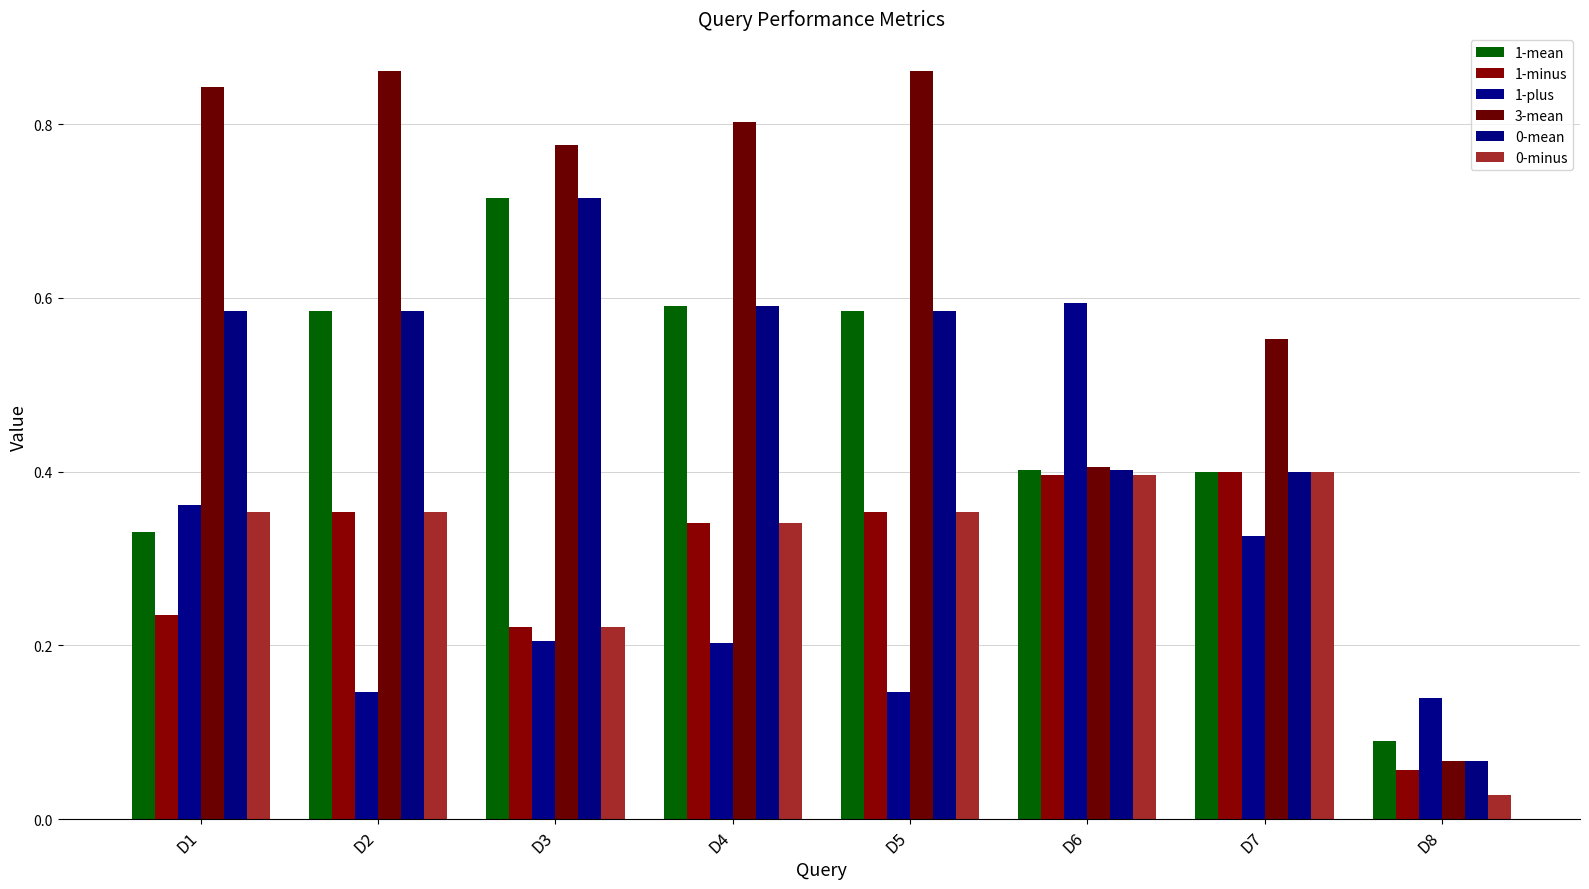

How many 1-plus values are between 0 and 1?

8